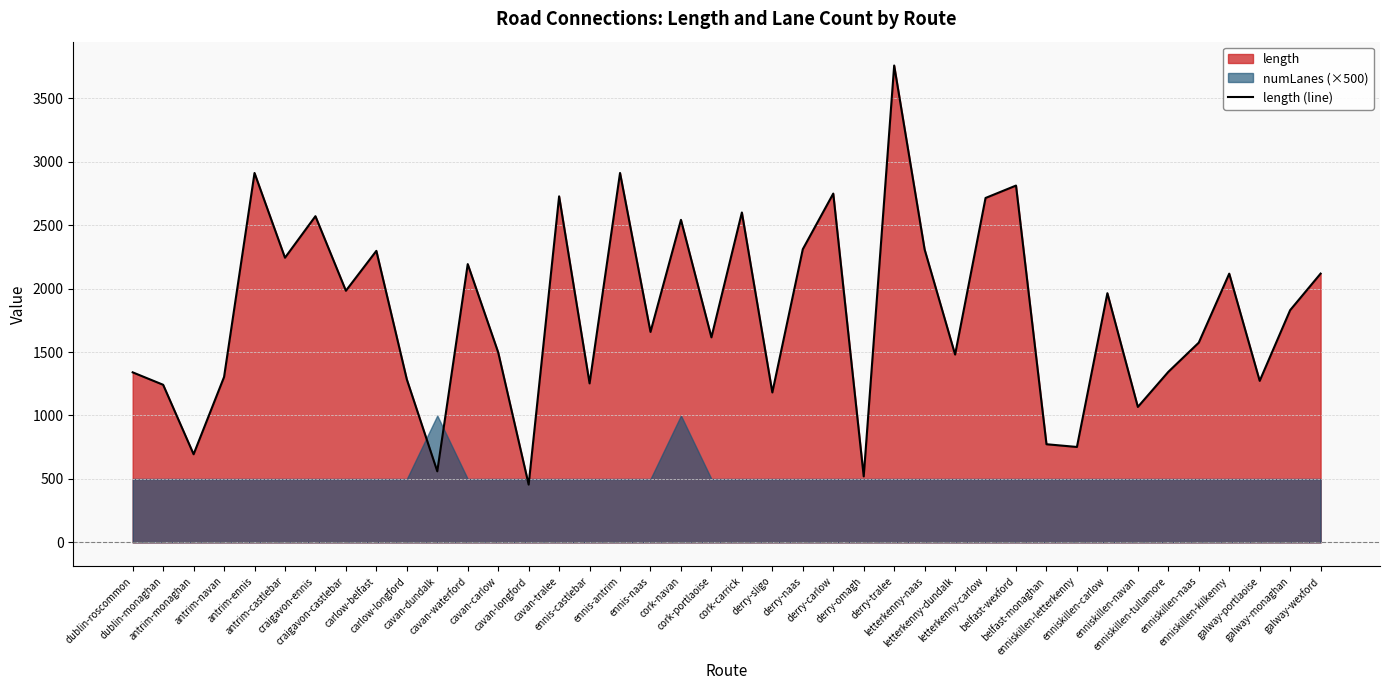

What is the sum of all values?

72527.2